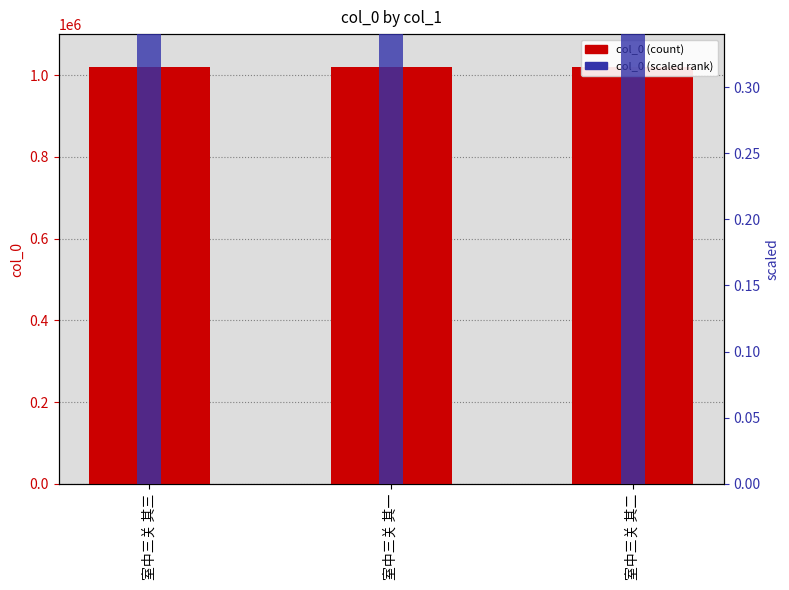

List the series in order of their overall mean, lowest first.

scaled col_0 (secondary), col_0